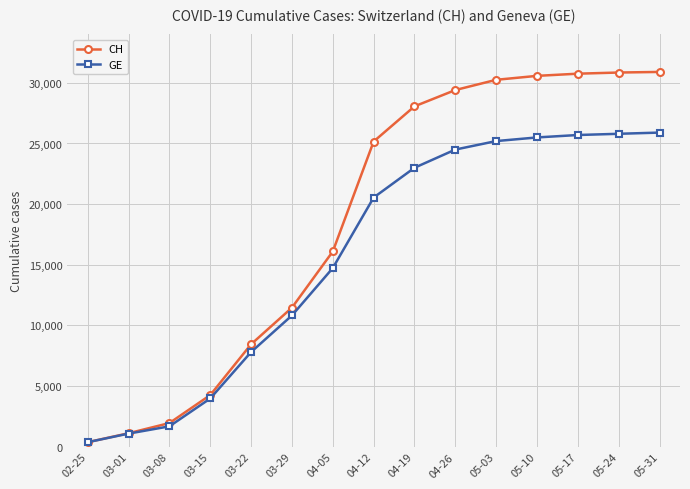

Is this an area chart (filled region under the line)?

No